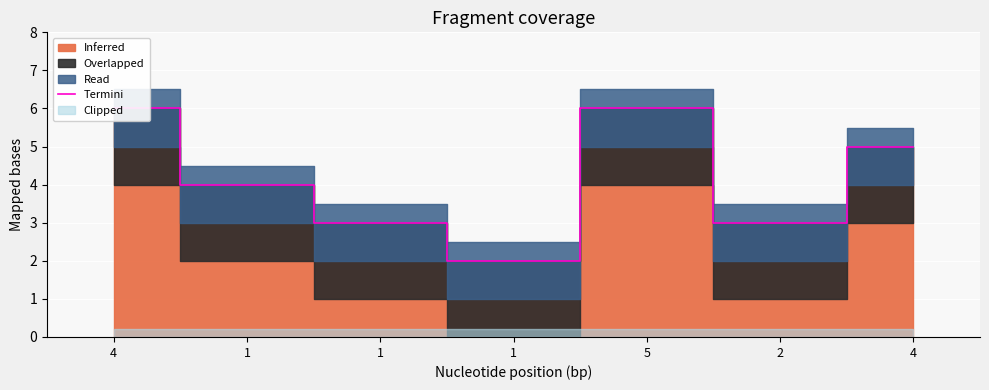

Approximately how many times larger is the value at 1 compared to 4?

0.5